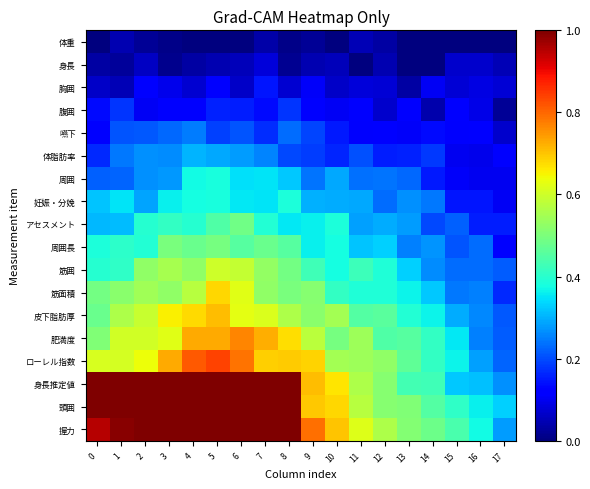

Reading left to right, what are all the values shown in this chart?

体重: 0=0.0	1=0.0	2=0.0	3=0.0	4=0.0	5=0.0	6=0.0	7=0.0	8=0.0	9=0.0	10=0.0	11=0.0	12=0.0	13=0.0	14=0.0	15=0.0	16=0.0	17=0.0
身長: 0=0.0	1=0.0	2=0.1	3=0.0	4=0.0	5=0.0	6=0.1	7=0.1	8=0.0	9=0.0	10=0.1	11=0.0	12=0.0	13=0.0	14=0.0	15=0.1	16=0.1	17=0.0
胸囲: 0=0.1	1=0.0	2=0.1	3=0.1	4=0.1	5=0.1	6=0.1	7=0.1	8=0.1	9=0.1	10=0.1	11=0.1	12=0.1	13=0.0	14=0.1	15=0.1	16=0.1	17=0.1
腹囲: 0=0.1	1=0.2	2=0.1	3=0.1	4=0.1	5=0.2	6=0.2	7=0.1	8=0.2	9=0.1	10=0.1	11=0.1	12=0.1	13=0.1	14=0.0	15=0.1	16=0.1	17=0.0
嚥下: 0=0.1	1=0.2	2=0.2	3=0.2	4=0.2	5=0.2	6=0.2	7=0.2	8=0.2	9=0.2	10=0.2	11=0.1	12=0.1	13=0.1	14=0.1	15=0.1	16=0.1	17=0.1
体脂肪率: 0=0.2	1=0.2	2=0.3	3=0.3	4=0.3	5=0.3	6=0.3	7=0.3	8=0.2	9=0.2	10=0.2	11=0.2	12=0.2	13=0.2	14=0.2	15=0.1	16=0.1	17=0.1
周囲: 0=0.2	1=0.2	2=0.3	3=0.3	4=0.4	5=0.4	6=0.3	7=0.4	8=0.3	9=0.2	10=0.3	11=0.2	12=0.2	13=0.2	14=0.1	15=0.1	16=0.1	17=0.1
妊娠・分娩: 0=0.3	1=0.3	2=0.3	3=0.4	4=0.4	5=0.4	6=0.4	7=0.3	8=0.4	9=0.3	10=0.3	11=0.3	12=0.2	13=0.3	14=0.2	15=0.1	16=0.1	17=0.1
アセスメント: 0=0.3	1=0.3	2=0.4	3=0.4	4=0.4	5=0.4	6=0.5	7=0.4	8=0.4	9=0.4	10=0.4	11=0.3	12=0.3	13=0.3	14=0.2	15=0.2	16=0.2	17=0.2
周囲長: 0=0.4	1=0.4	2=0.4	3=0.5	4=0.5	5=0.5	6=0.5	7=0.5	8=0.5	9=0.4	10=0.4	11=0.3	12=0.3	13=0.3	14=0.3	15=0.2	16=0.2	17=0.1
筋囲: 0=0.4	1=0.4	2=0.5	3=0.6	4=0.5	5=0.6	6=0.6	7=0.5	8=0.5	9=0.4	10=0.4	11=0.4	12=0.4	13=0.3	14=0.3	15=0.2	16=0.2	17=0.2
筋面積: 0=0.5	1=0.5	2=0.5	3=0.5	4=0.6	5=0.7	6=0.6	7=0.5	8=0.5	9=0.5	10=0.4	11=0.4	12=0.4	13=0.4	14=0.3	15=0.2	16=0.3	17=0.2
皮下脂肪厚: 0=0.5	1=0.6	2=0.6	3=0.7	4=0.7	5=0.7	6=0.6	7=0.6	8=0.6	9=0.5	10=0.5	11=0.5	12=0.5	13=0.4	14=0.4	15=0.3	16=0.3	17=0.2
肥満度: 0=0.5	1=0.6	2=0.6	3=0.6	4=0.7	5=0.7	6=0.8	7=0.7	8=0.7	9=0.6	10=0.5	11=0.5	12=0.4	13=0.5	14=0.4	15=0.4	16=0.3	17=0.2
ローレル指数: 0=0.6	1=0.6	2=0.6	3=0.7	4=0.8	5=0.8	6=0.8	7=0.7	8=0.7	9=0.7	10=0.6	11=0.5	12=0.5	13=0.5	14=0.4	15=0.4	16=0.3	17=0.2
身長推定値: 0=1.0	1=1.0	2=1.0	3=1.0	4=1.0	5=1.0	6=1.0	7=1.0	8=1.0	9=0.7	10=0.7	11=0.6	12=0.5	13=0.4	14=0.4	15=0.3	16=0.3	17=0.3
頭囲: 0=1.0	1=1.0	2=1.0	3=1.0	4=1.0	5=1.0	6=1.0	7=1.0	8=1.0	9=0.7	10=0.7	11=0.6	12=0.5	13=0.5	14=0.5	15=0.4	16=0.4	17=0.3
握力: 0=1.0	1=1.0	2=1.0	3=1.0	4=1.0	5=1.0	6=1.0	7=1.0	8=1.0	9=0.8	10=0.7	11=0.6	12=0.6	13=0.5	14=0.5	15=0.4	16=0.4	17=0.3